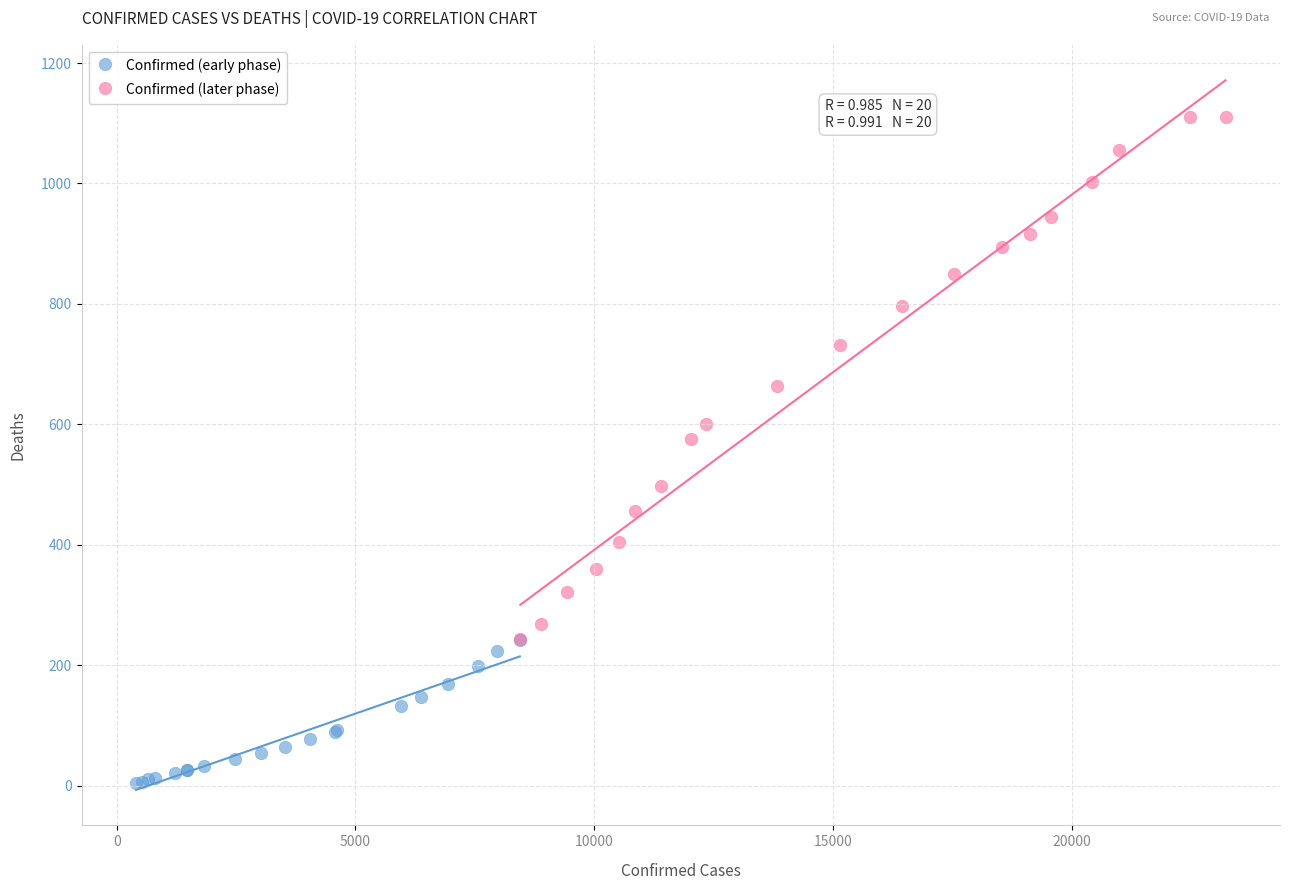

Which series has the largest Y range (max minus min)?

Confirmed (later phase)